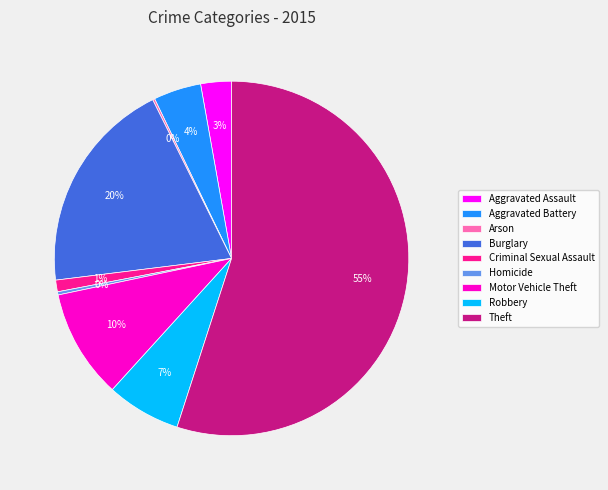

The Aggravated Battery slice represents 4% of the pie. True or false?

True